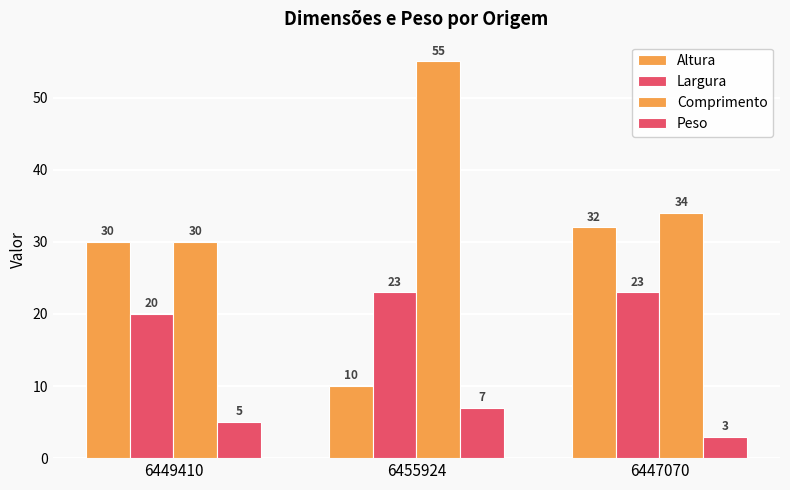

Reading left to right, list all the values displayed in this chart.

Altura: 6449410=30	6455924=10	6447070=32
Largura: 6449410=20	6455924=23	6447070=23
Comprimento: 6449410=30	6455924=55	6447070=34
Peso: 6449410=5	6455924=7	6447070=3